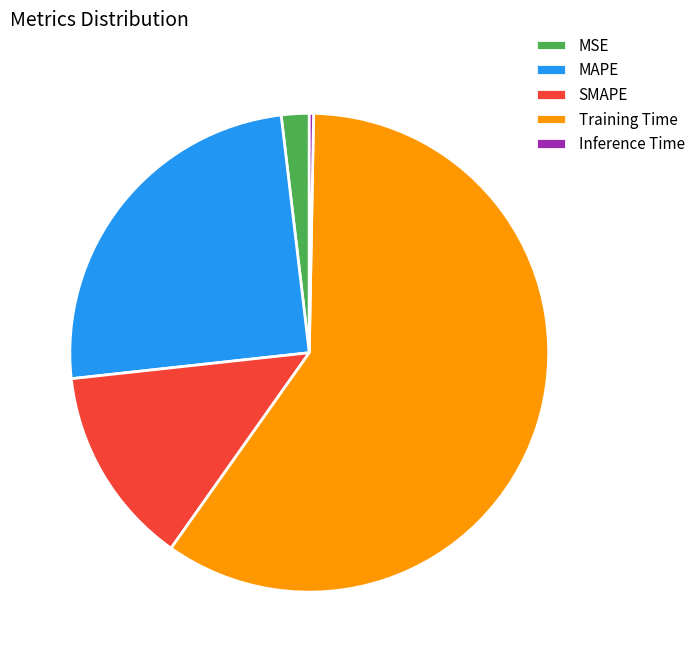

True or false: SMAPE accounts for 20% of the total.

False